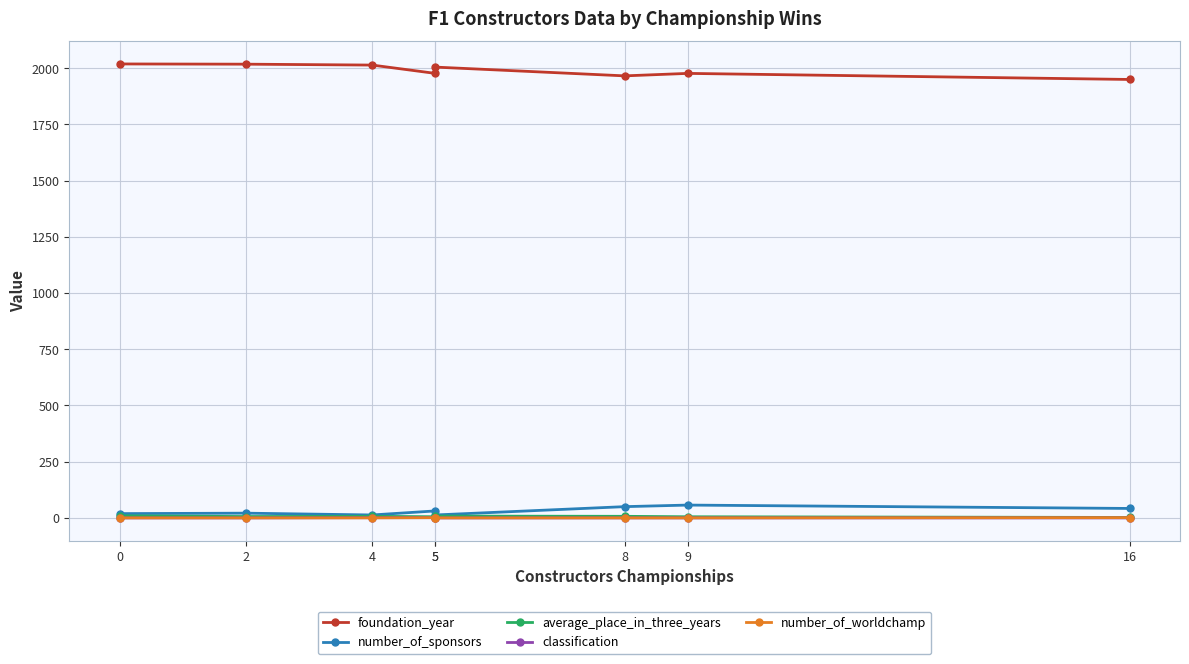

What is the sum of the foundation_year values at 8 and 2?

3984